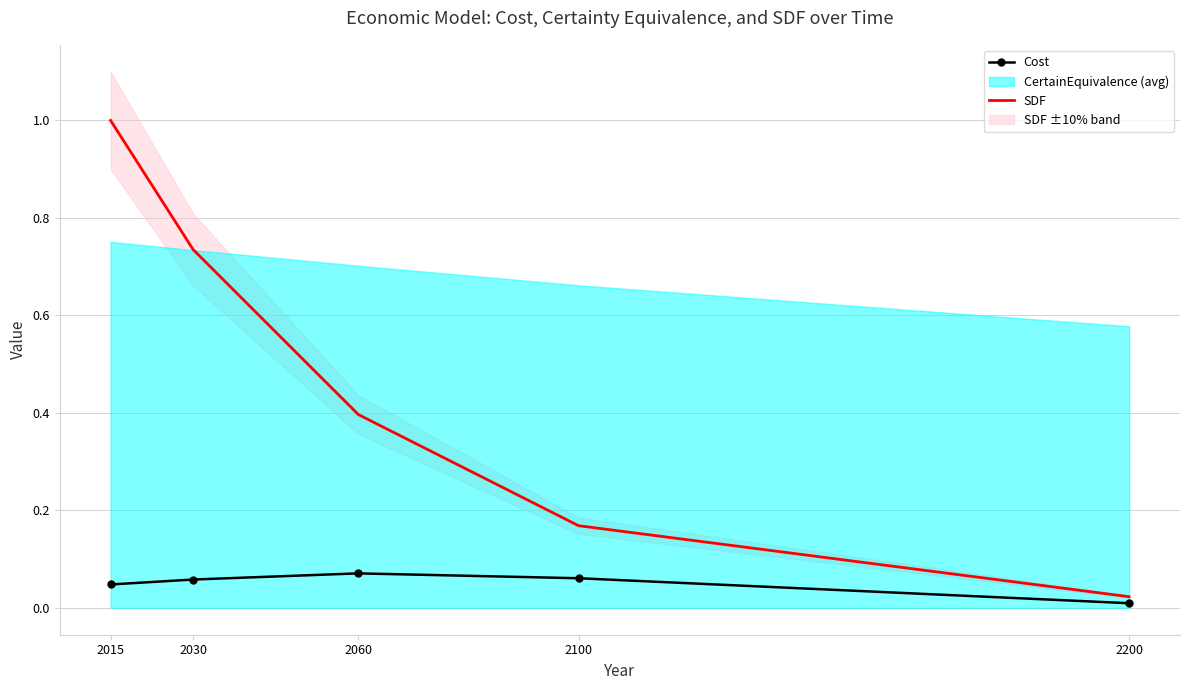

Which series has the largest total across all categories?

SDF